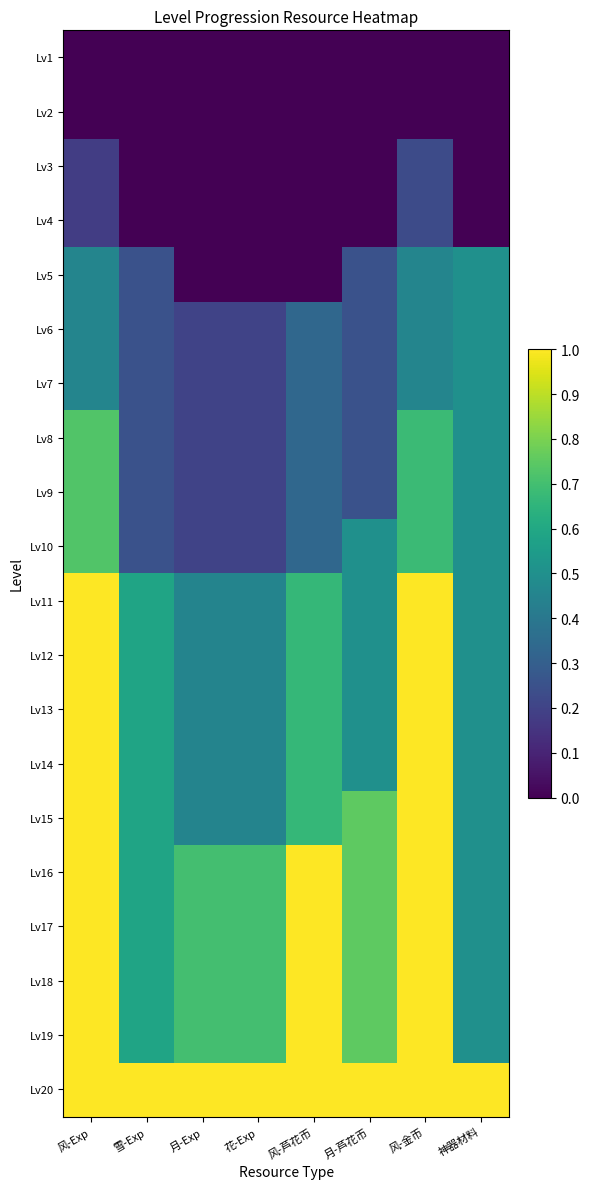

Rank the series by their maximum value, from highest to lowest.

Lv11, Lv12, Lv13, Lv14, Lv15, Lv16, Lv17, Lv18, Lv19, Lv20, Lv8, Lv9, Lv10, Lv5, Lv6, Lv7, Lv3, Lv4, Lv1, Lv2